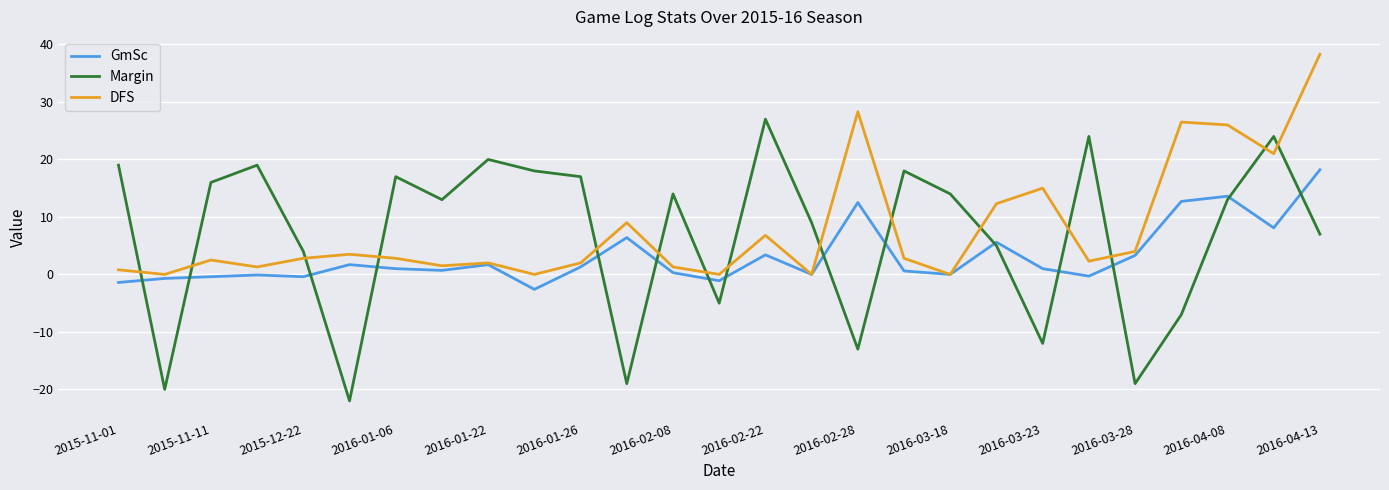

Rank the series by their maximum value, from highest to lowest.

DFS, Margin, GmSc